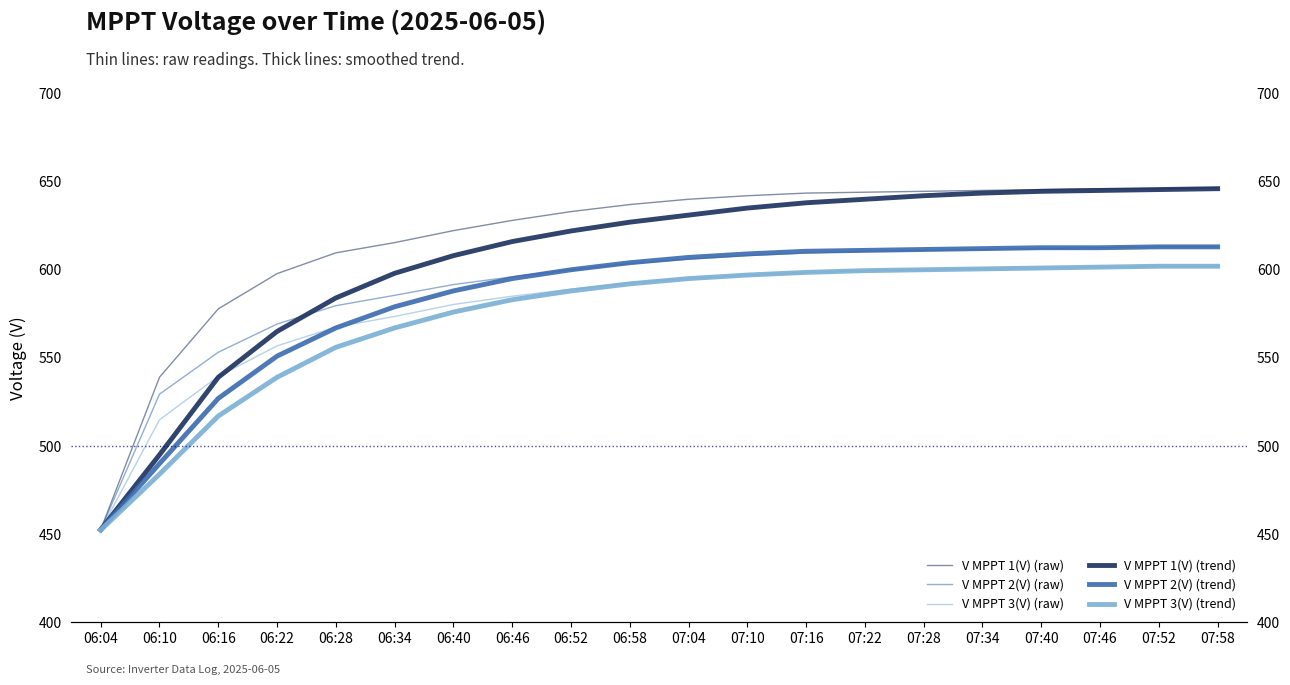

At how many categories does at least one series exceed 578?

17